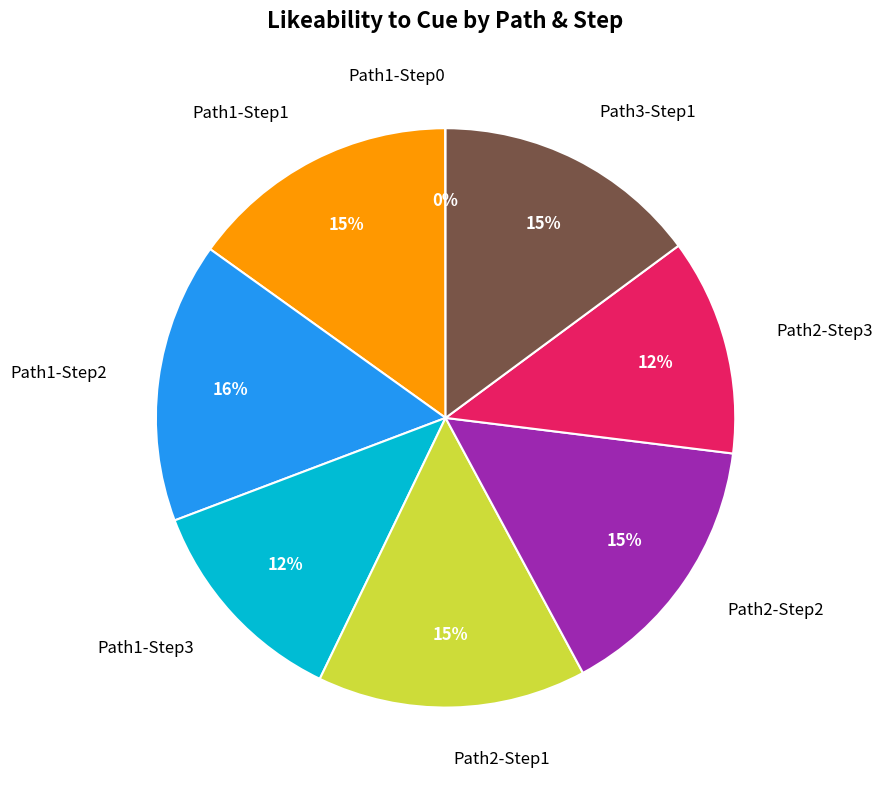

Does Path2-Step3 account for over 50% of the chart?

No